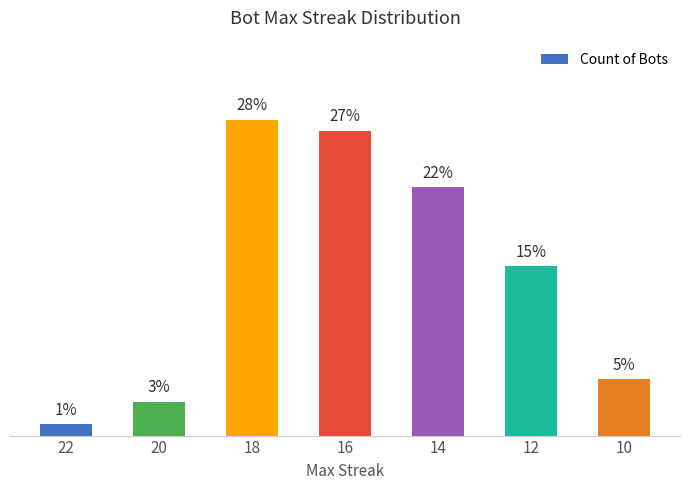

Rank the categories by value from highest to lowest.

18, 16, 14, 12, 10, 20, 22